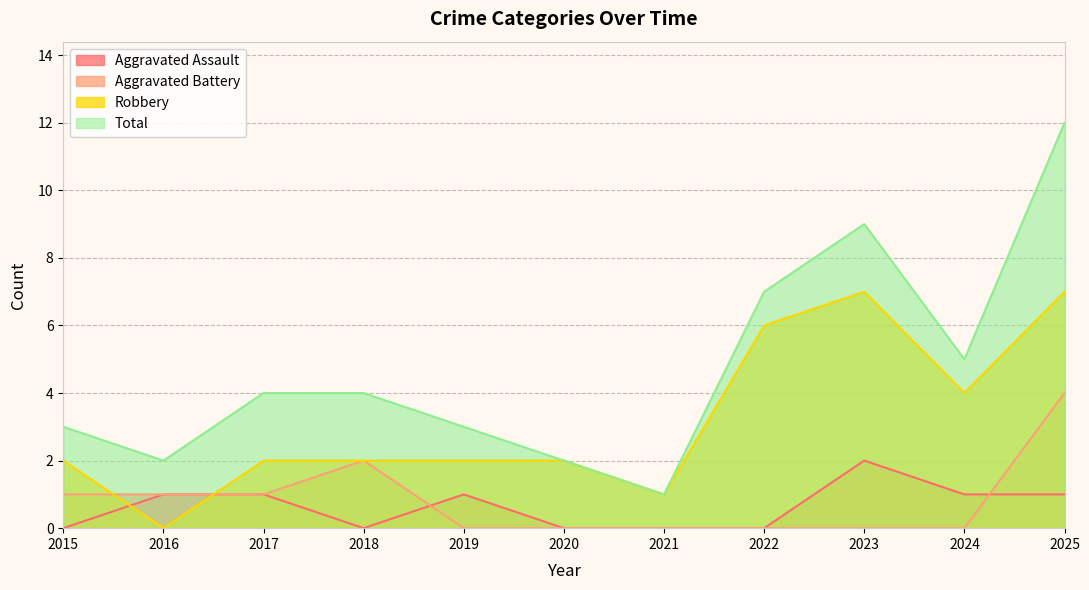

Which series has the widest spread of values?

Total